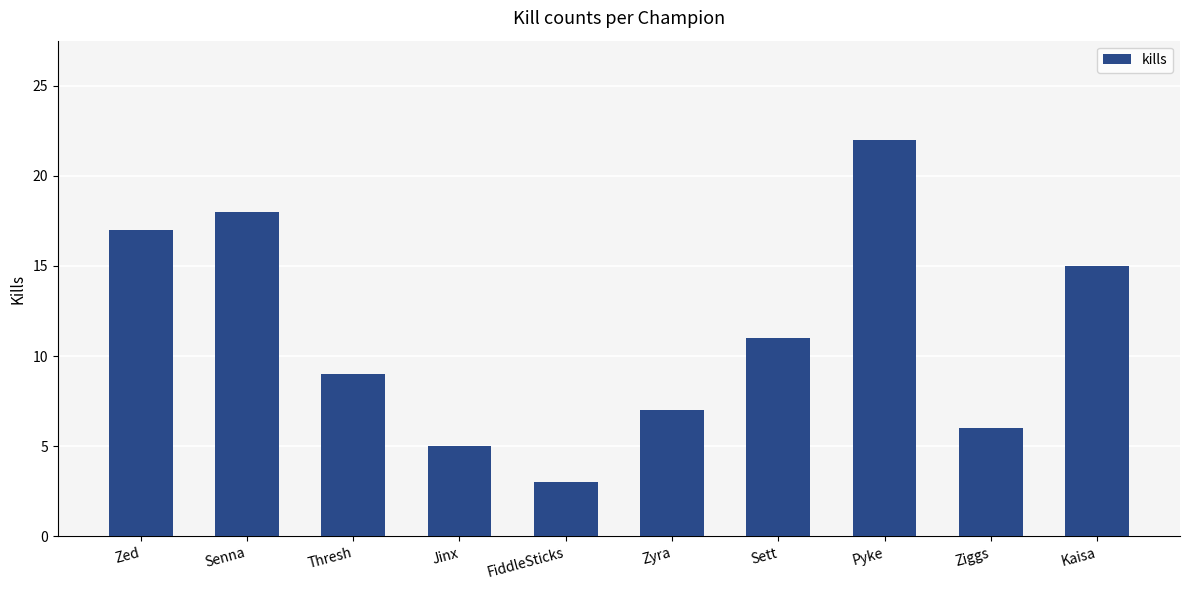

Which label corresponds to the smallest value in the chart?

FiddleSticks